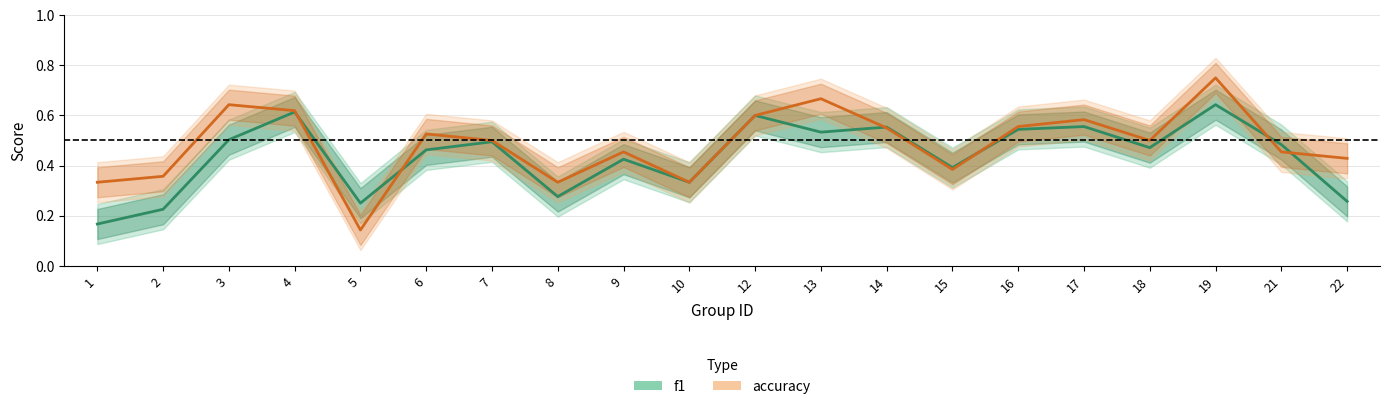

What is the difference between the f1 values at 16 and 4?

0.1